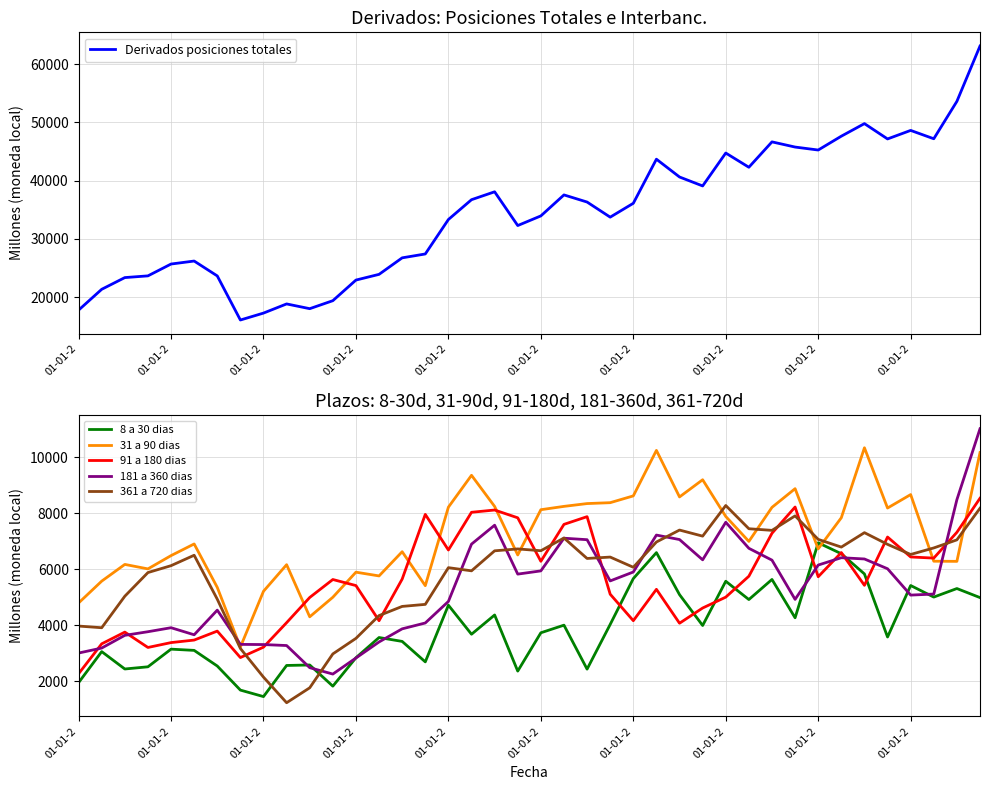

In 91 a 180 dias, how many points are lower than both neighbors (excluding endpoints)?

10